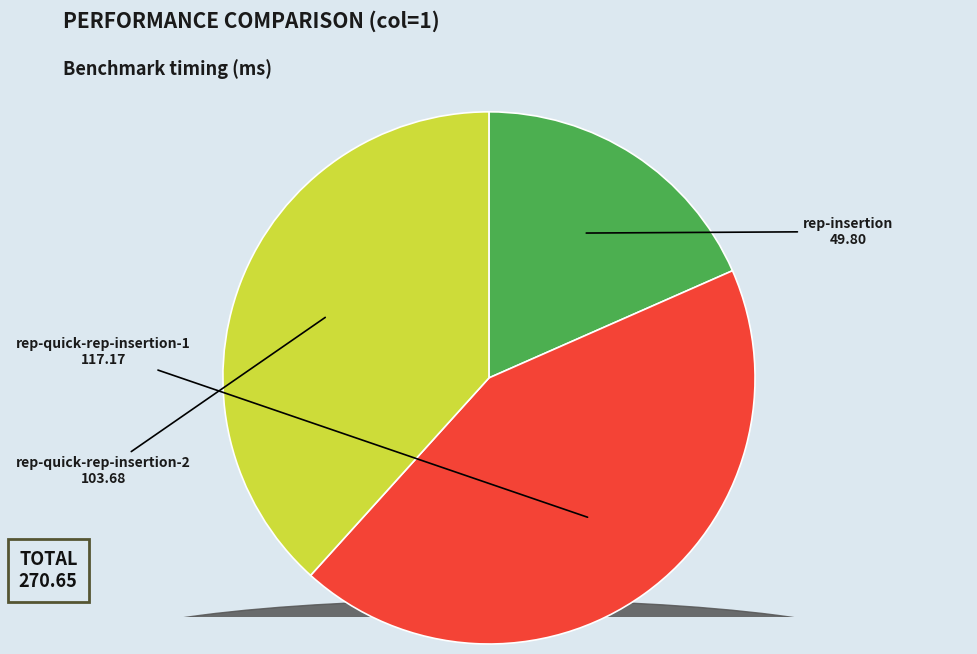

Is it true that rep-insertion is 7% of the pie?

False